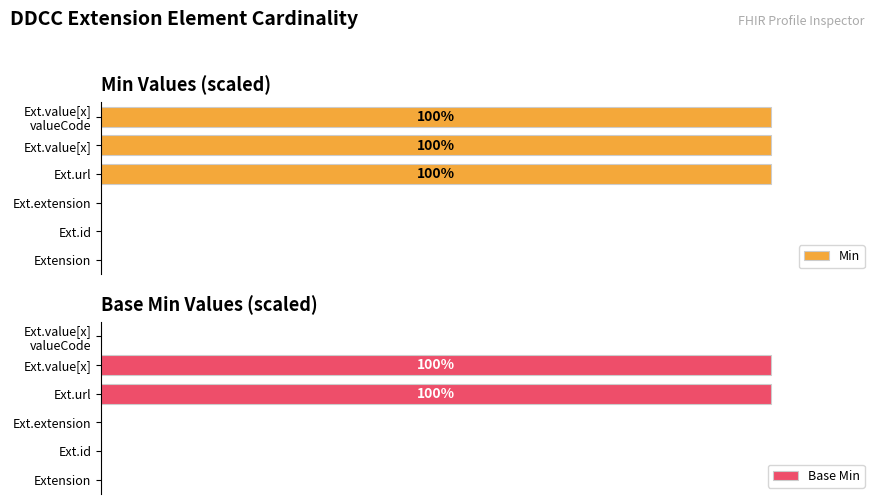

Does the chart contain stacked bars?

No